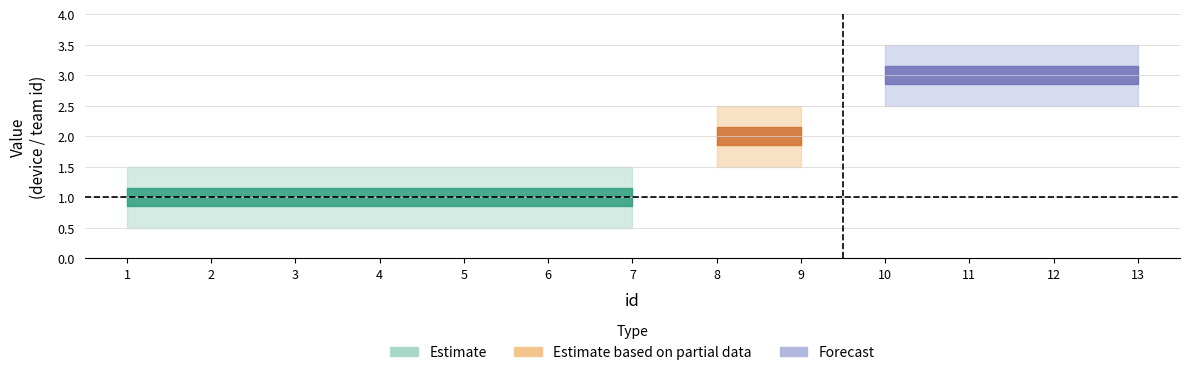

Is it true that device_id equals 3 at 9?

False